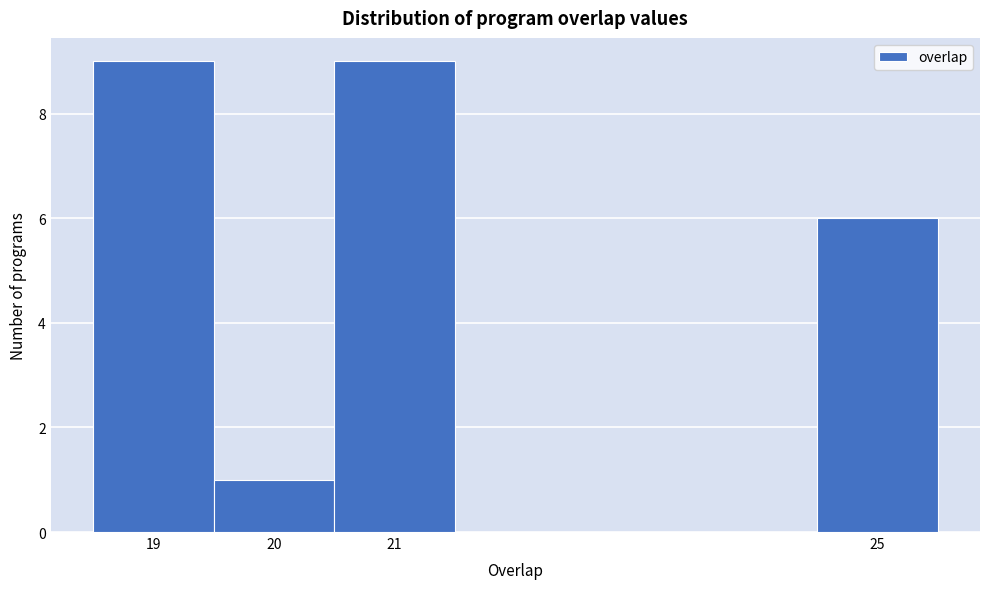

How tall is the bar that spans 18.5 to 19.5 on the x-axis? The values are not printed on the chart, so give them approximately, as read against the axis.

9